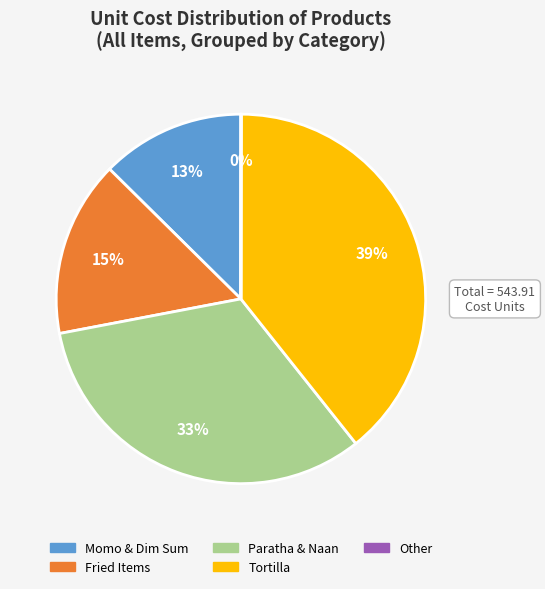

Is there any slice that represents more than half of the pie?

No